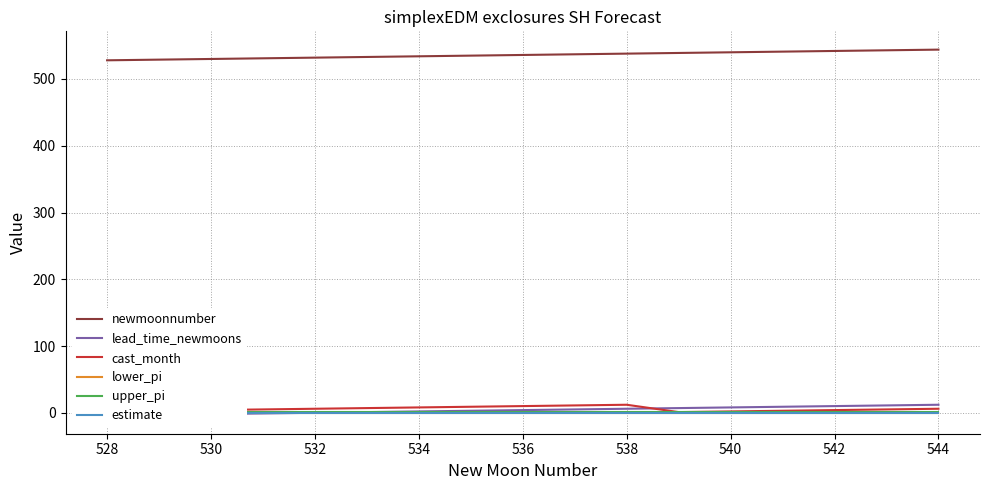

Is it true that newmoonnumber equals 536 at 536?

True